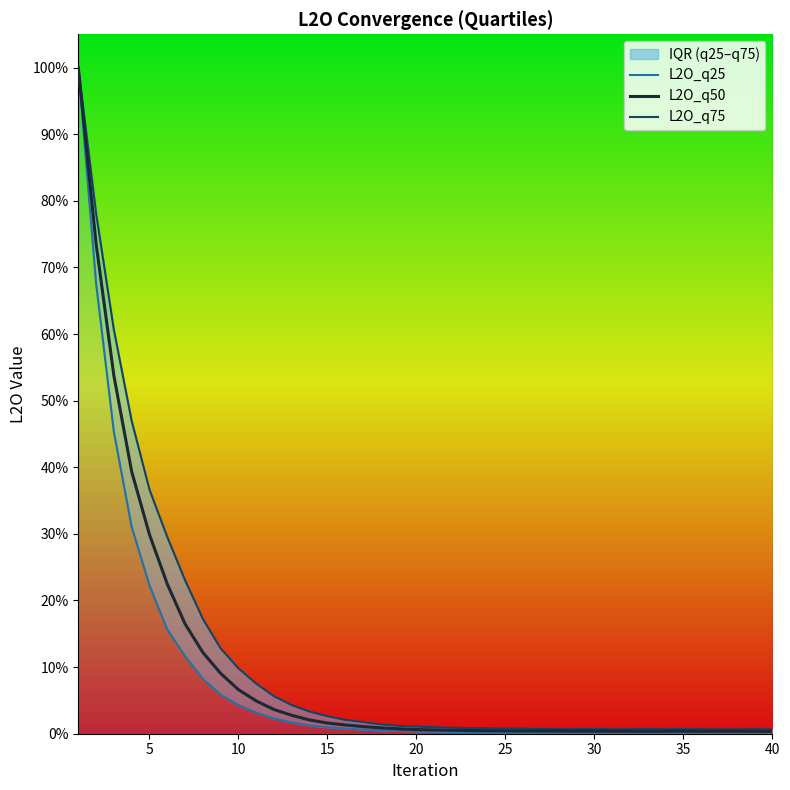

True or false: L2O_q50 and L2O_q25 intersect in this chart.

False